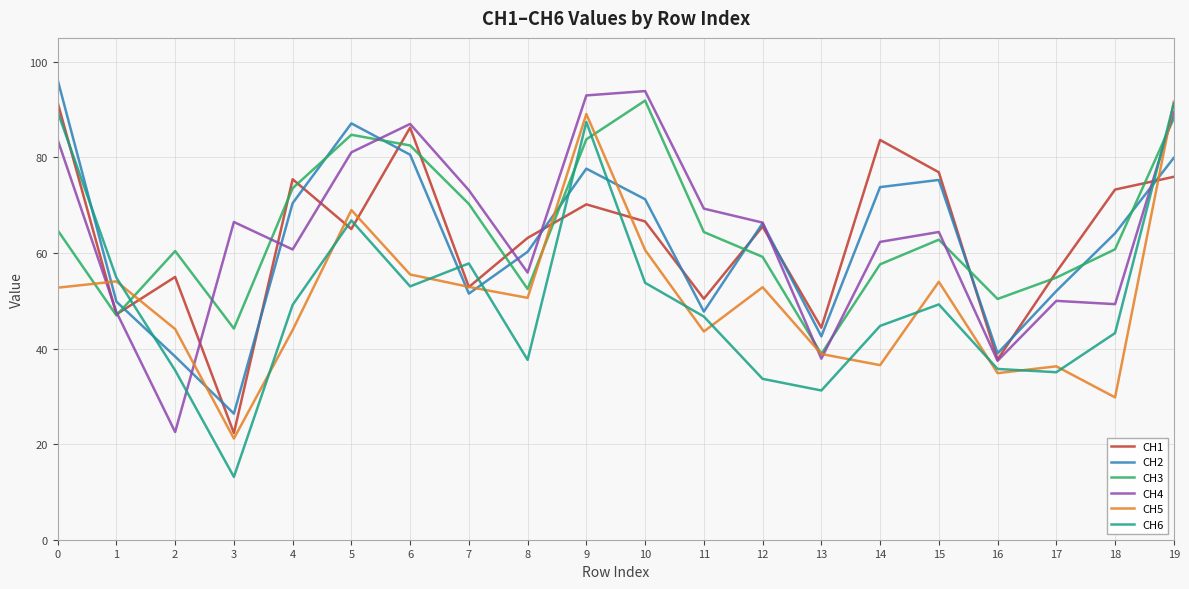

Between 12 and 17, which series saw the biggest shift?

CH5